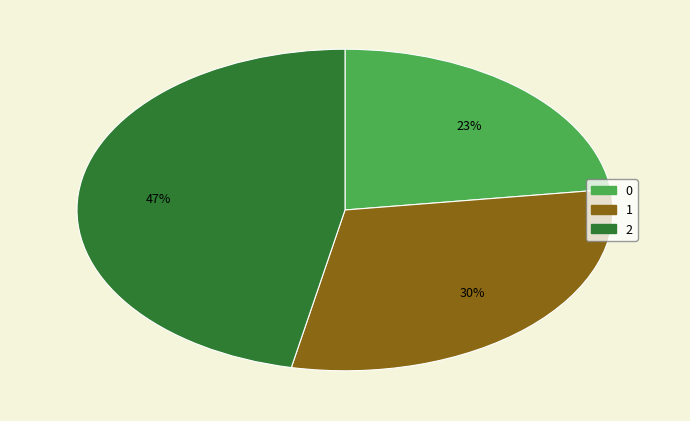

What is the ratio of the value at 2 to the value at 0?

2.0